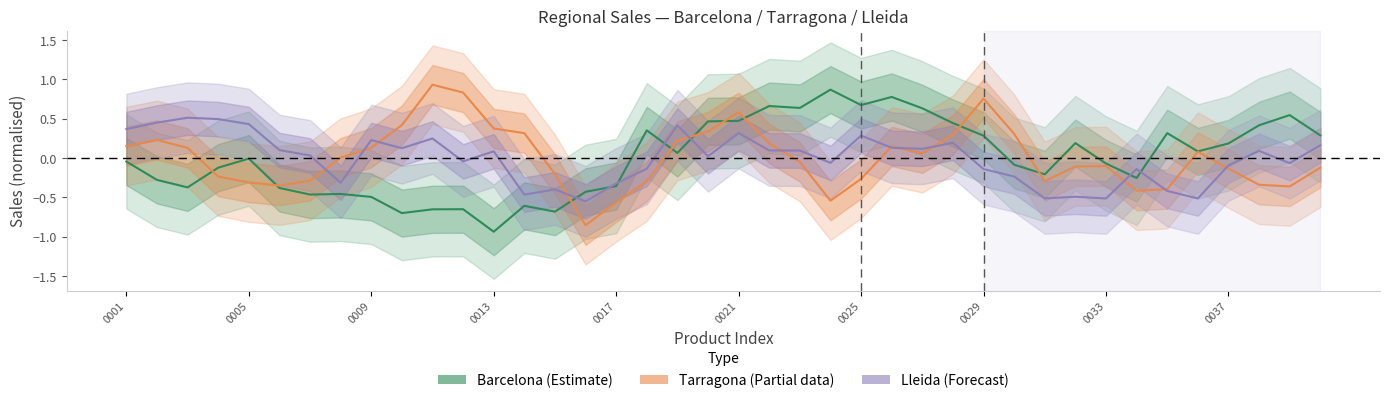

Which series ends up on top after the final intersection of Tarragona (Partial) and Barcelona (Estimate)?

Barcelona (Estimate)